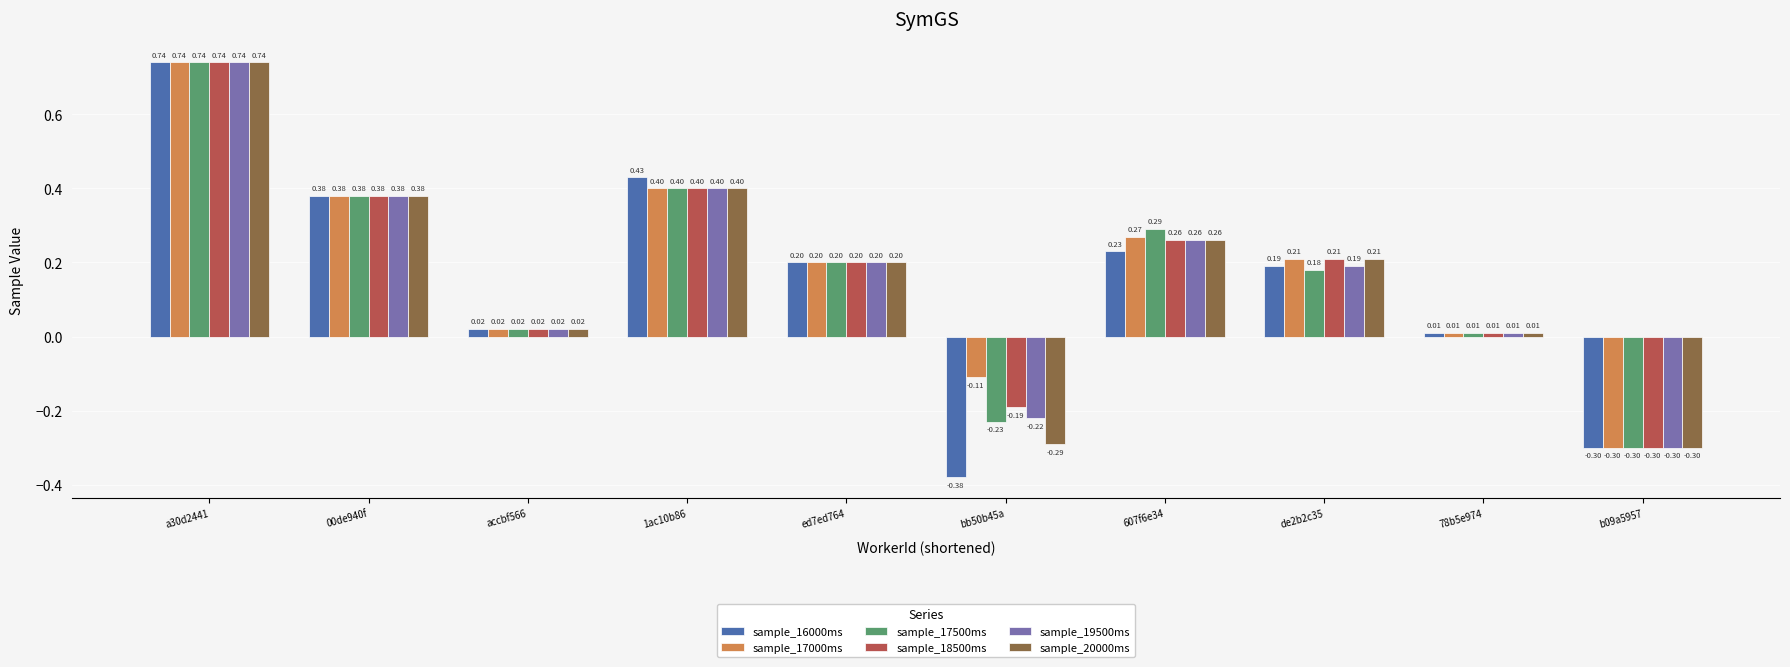

How many bars are there in total?

60